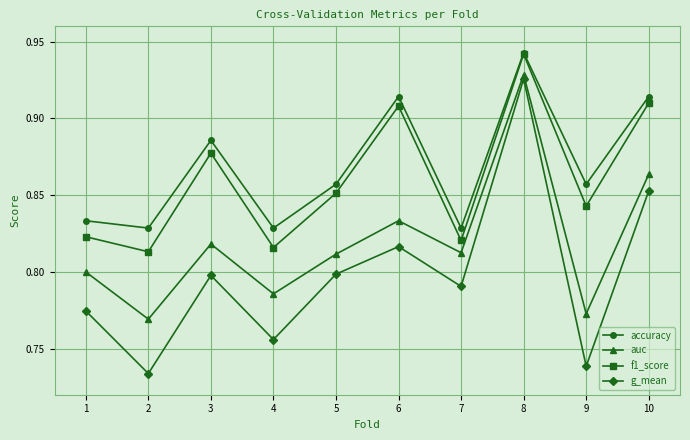

True or false: g_mean and f1_score intersect in this chart.

False